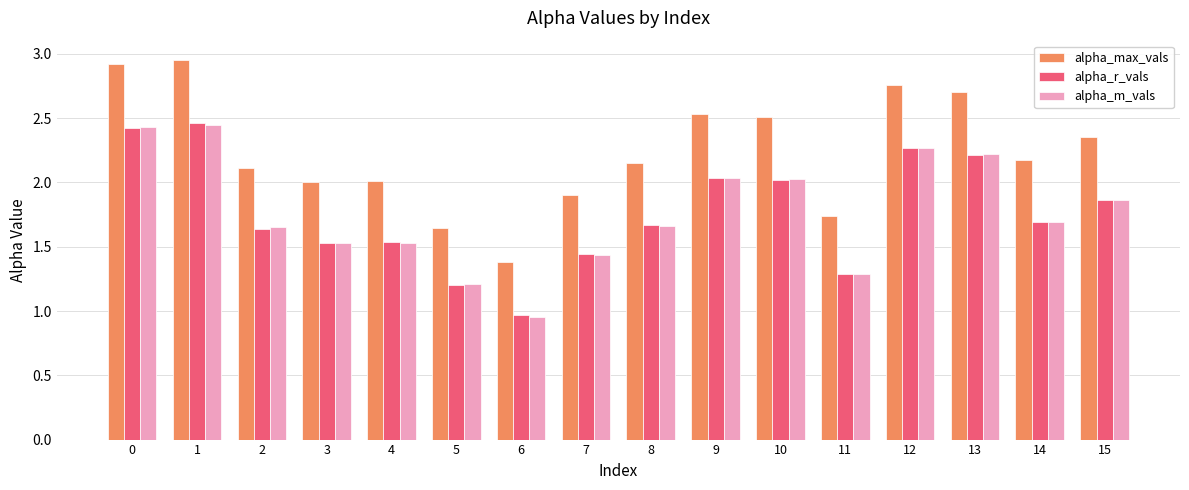

True or false: alpha_m_vals has a value of 1.5 at 6.

False